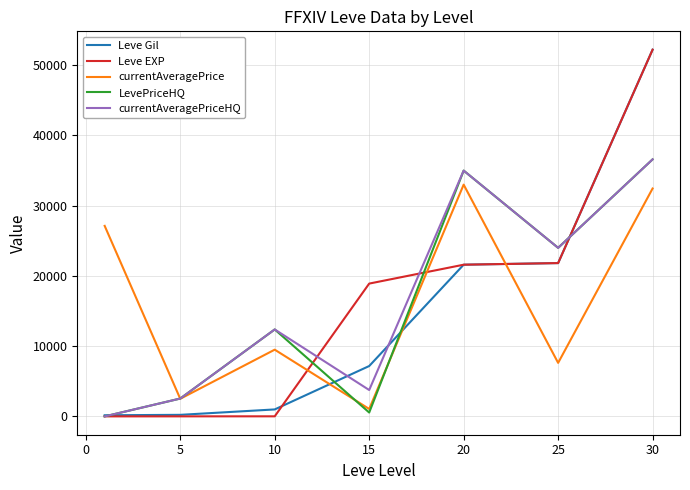

What is the maximum value for currentAveragePrice?

33000.0